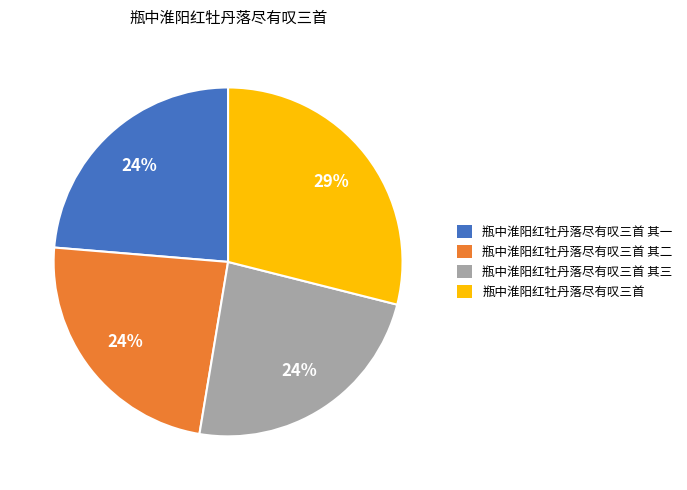

What percentage is the 瓶中淮阳红牡丹落尽有叹三首 slice, to the nearest percent?

29%